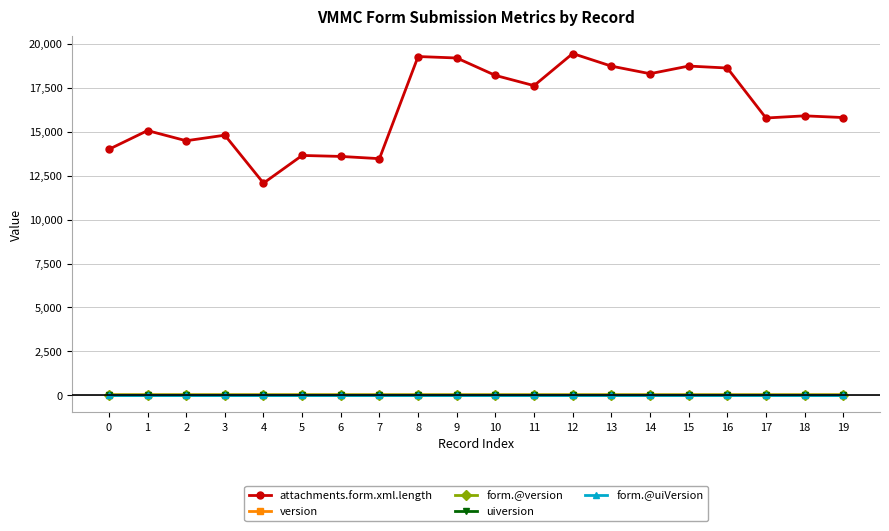

Which has a higher value, 11 or 19?

11